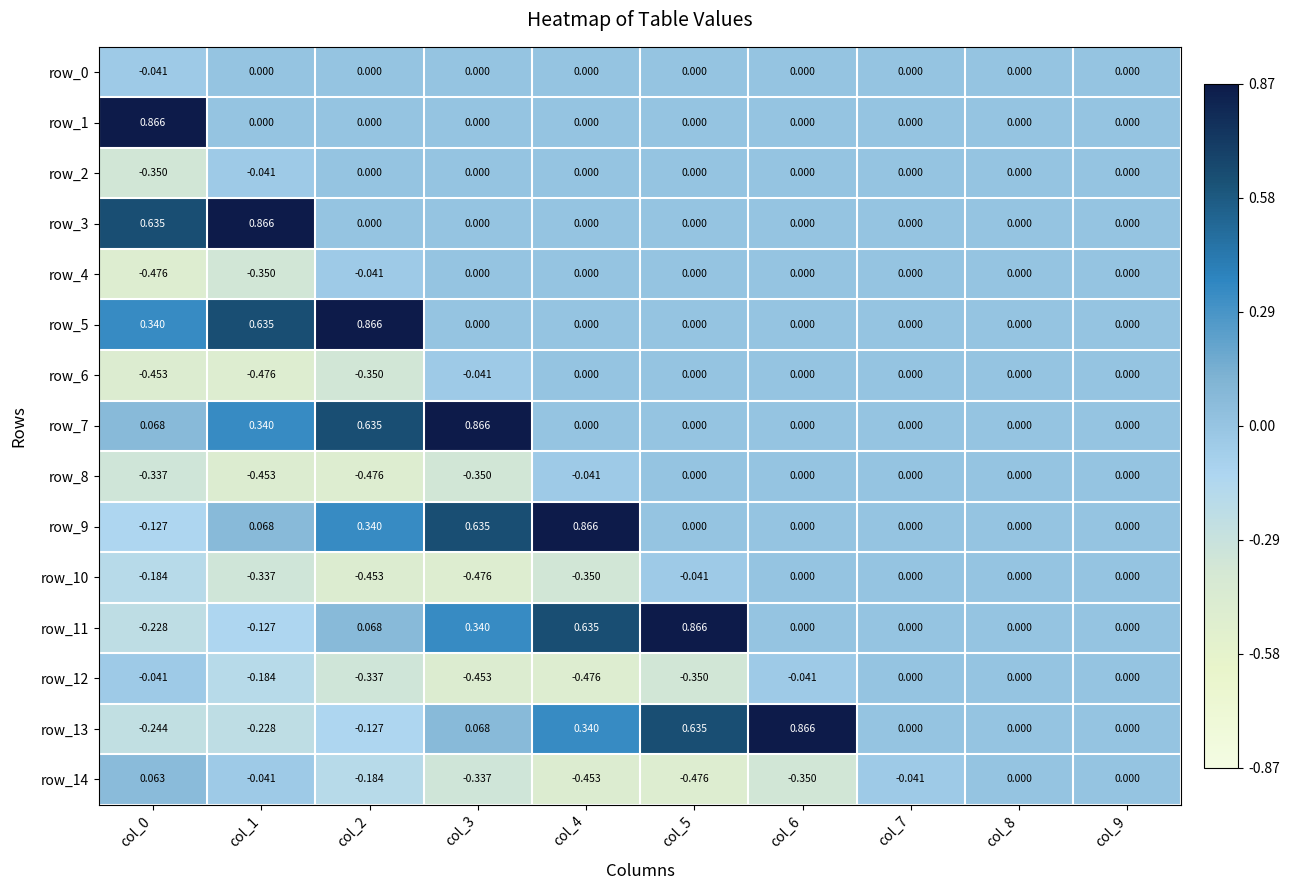

Is the value of row_13 at col_5 greater than the value of row_9 at col_5?

Yes